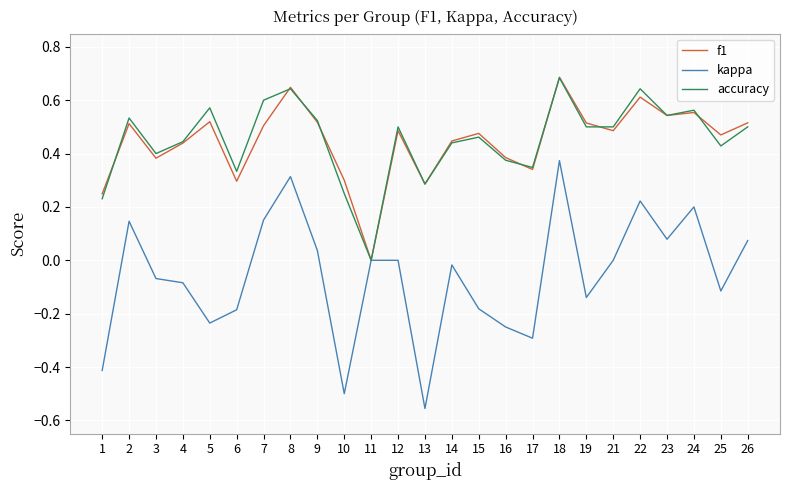

Which series has the widest spread of values?

kappa